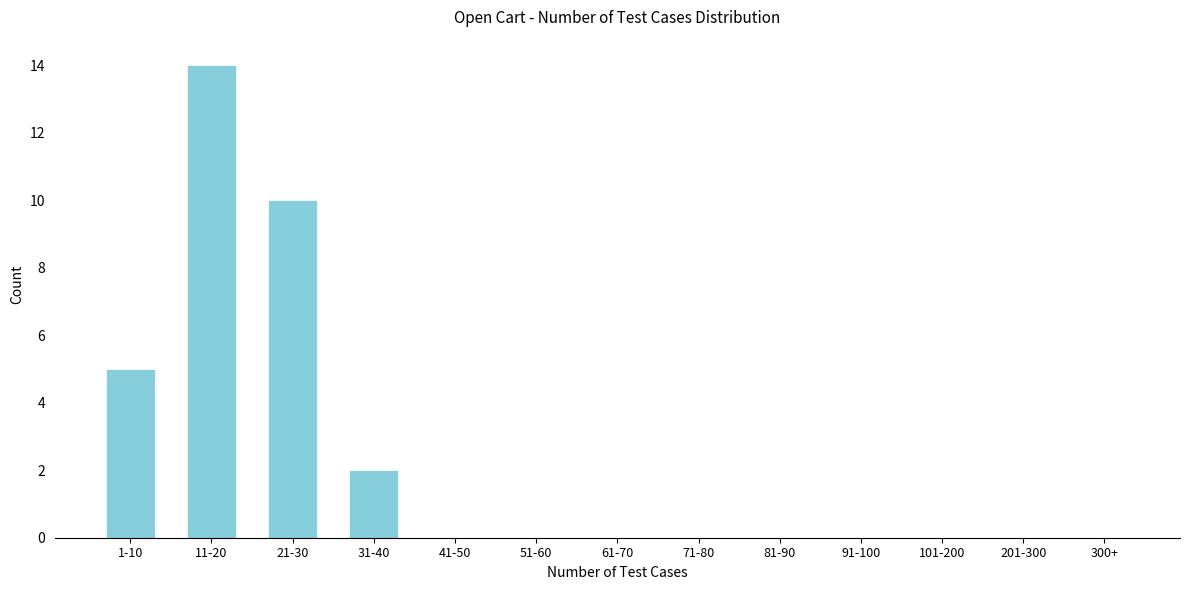

Reading left to right, transcribe all the data shown in this chart.

1-10=5	11-20=14	21-30=10	31-40=2	41-50=0	51-60=0	61-70=0	71-80=0	81-90=0	91-100=0	101-200=0	201-300=0	300+=0